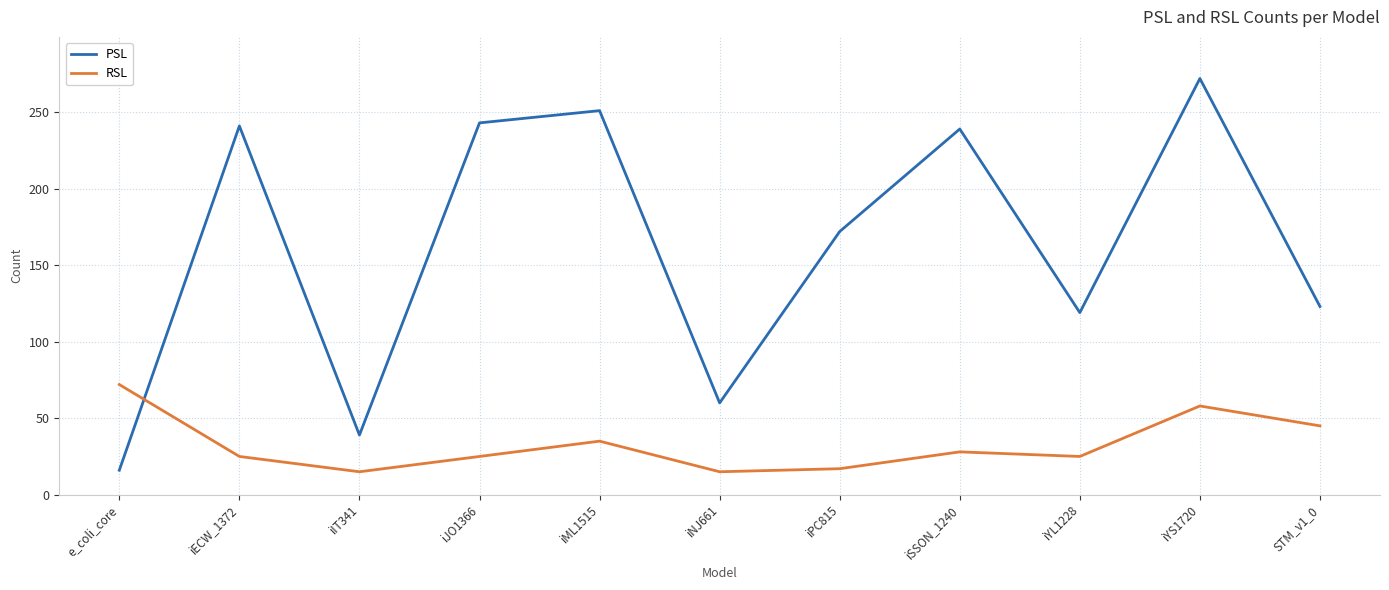

True or false: RSL has a value of 45 at STM_v1_0.

True